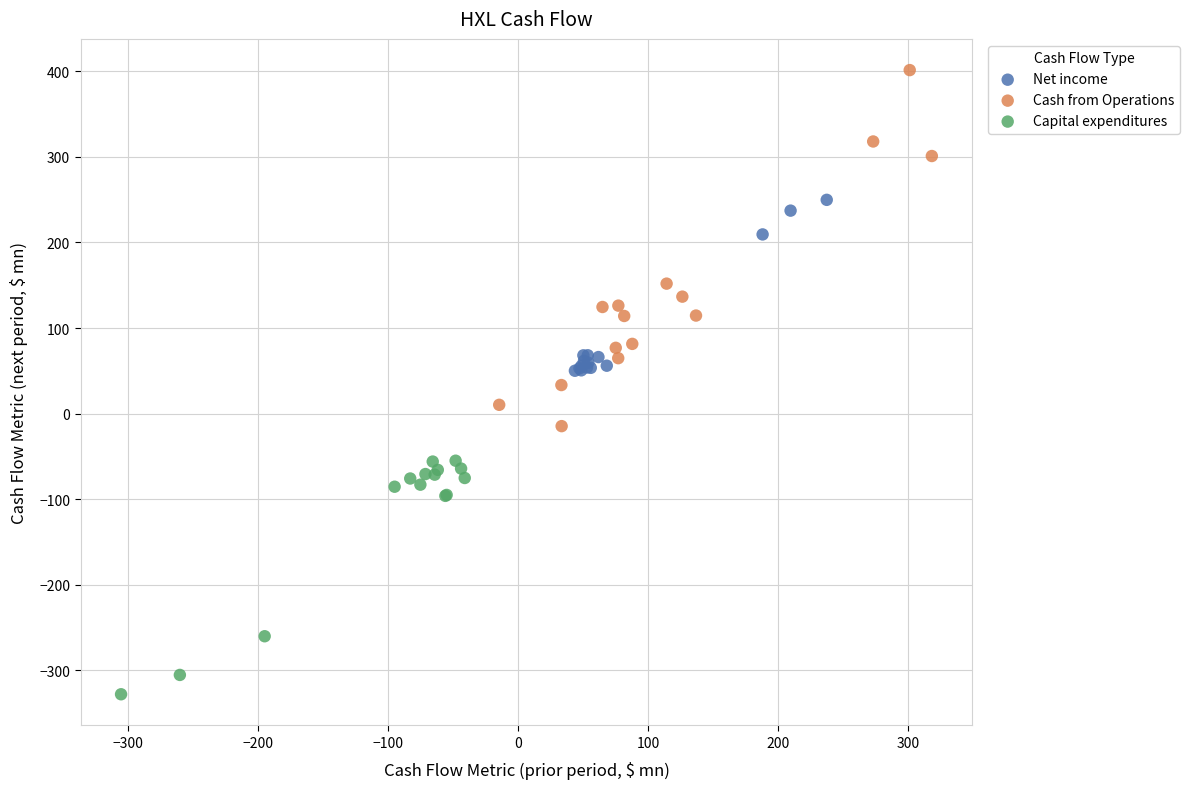

Which series has the widest spread of Y values?

Cash from Operations